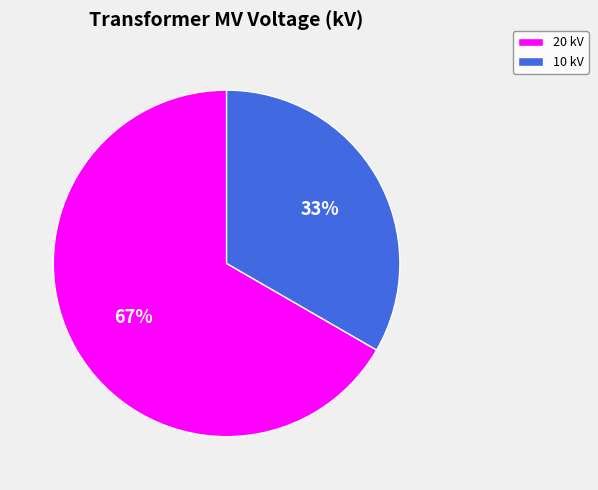

Between 20 kV and 10 kV, which is larger?

20 kV